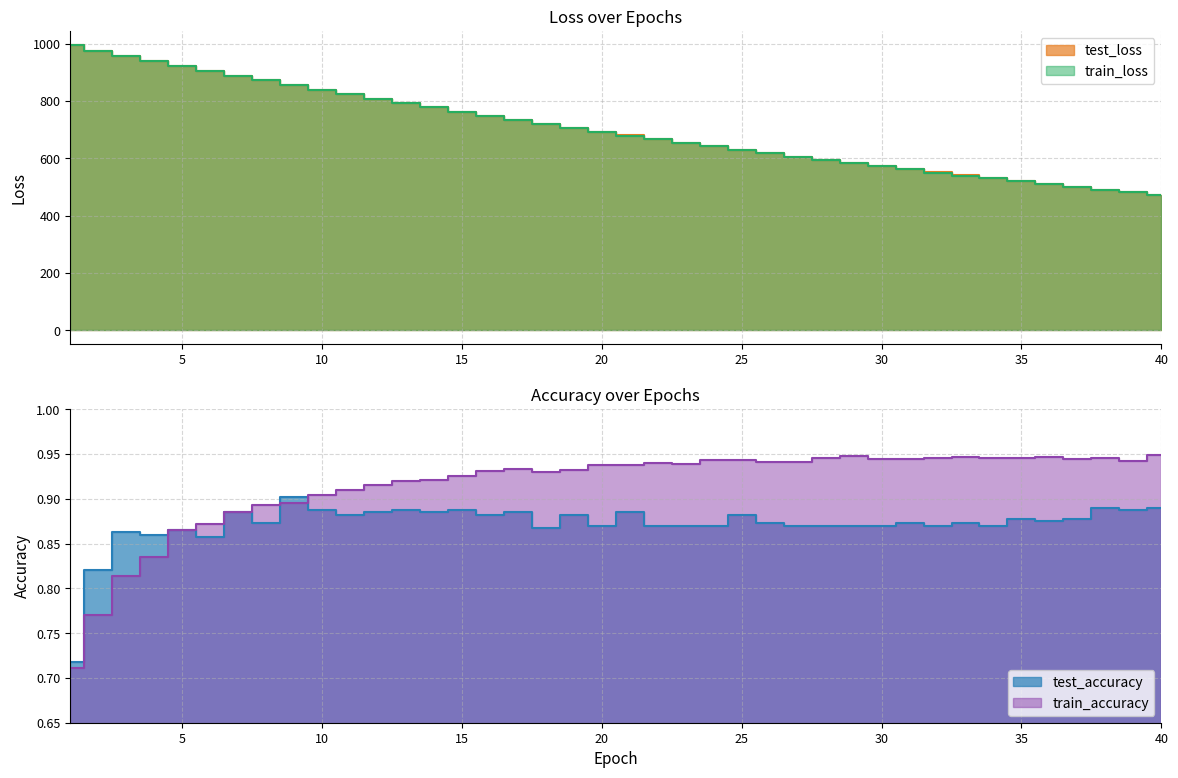

At how many categories does at least one series exceed 409?

40